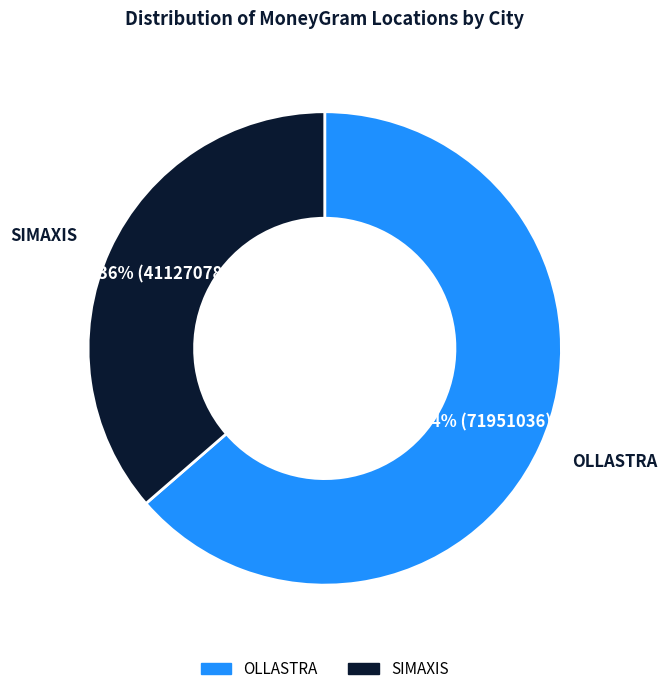

How many segments does this pie chart have?

2